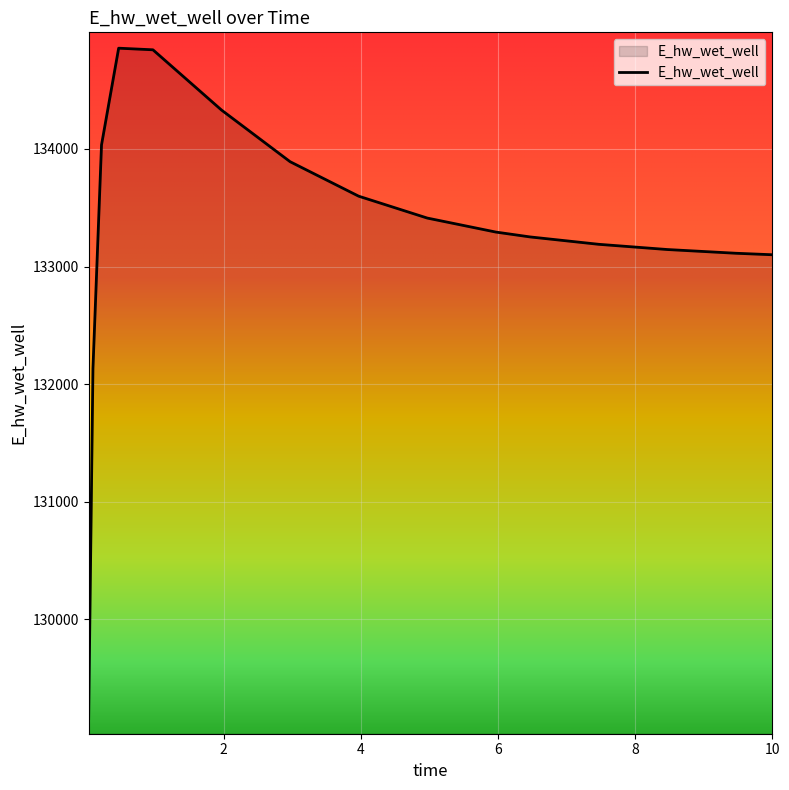

What is the difference between the maximum and minimum values?

5701.5